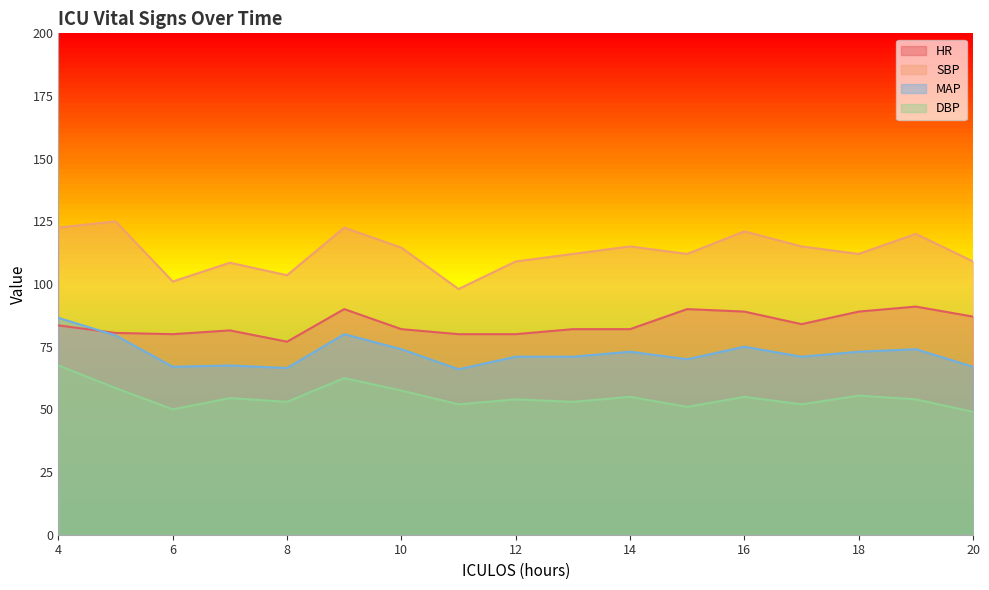

How many lines are shown in the chart?

4